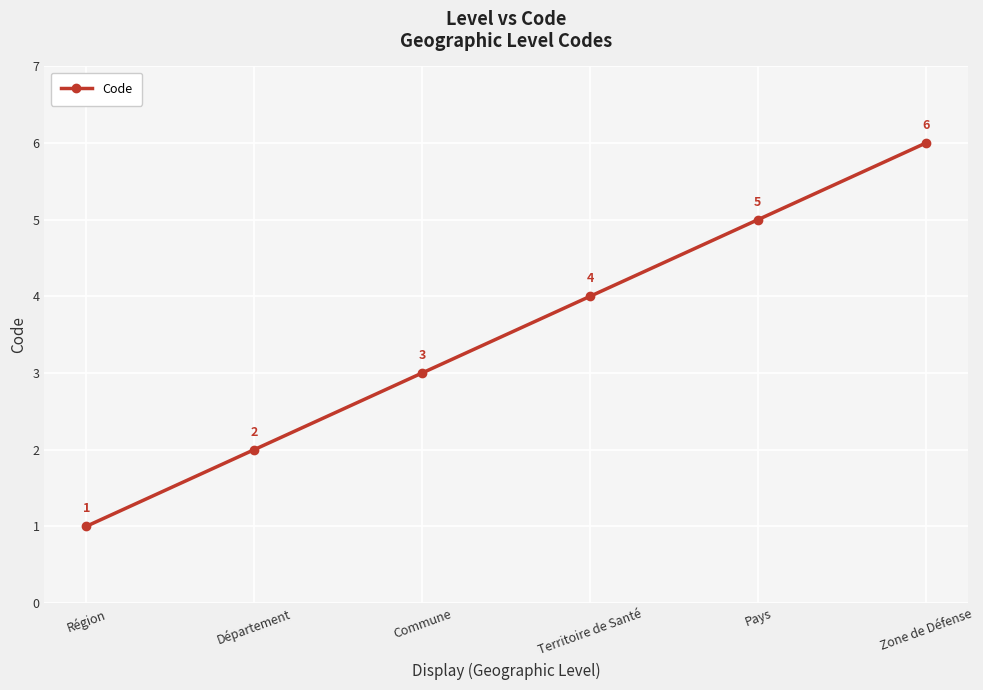

The chart shows a value of 6 at Zone de Défense. True or false?

True